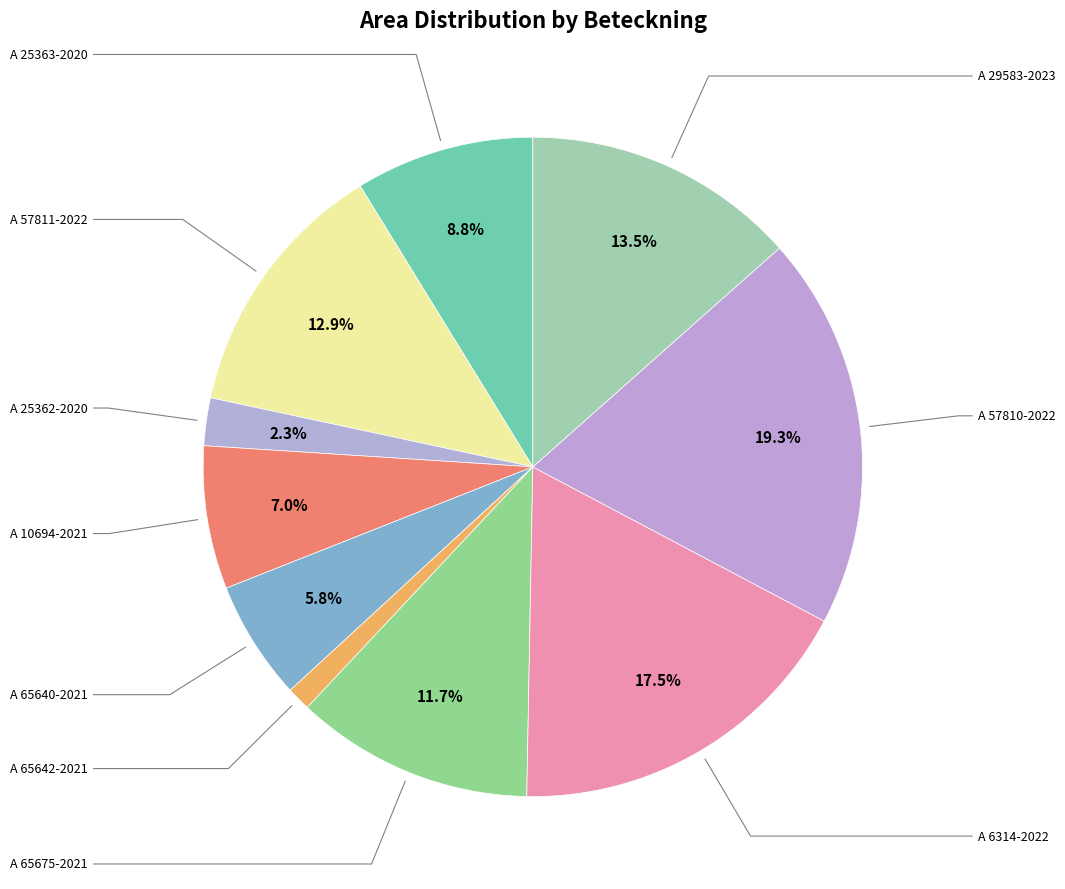

How many segments does this pie chart have?

10